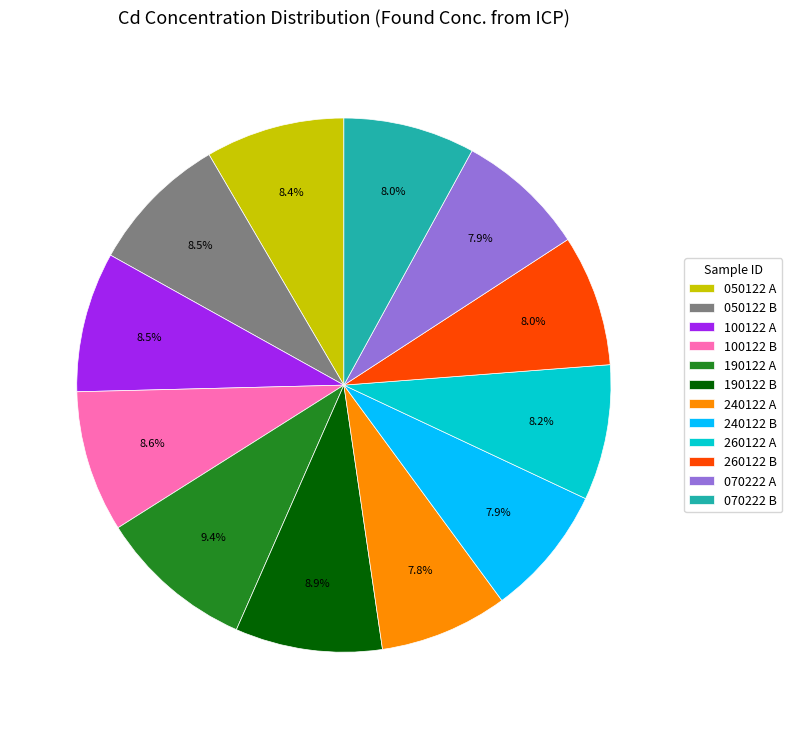

To the nearest percent, what portion does 070222 A represent?

8%